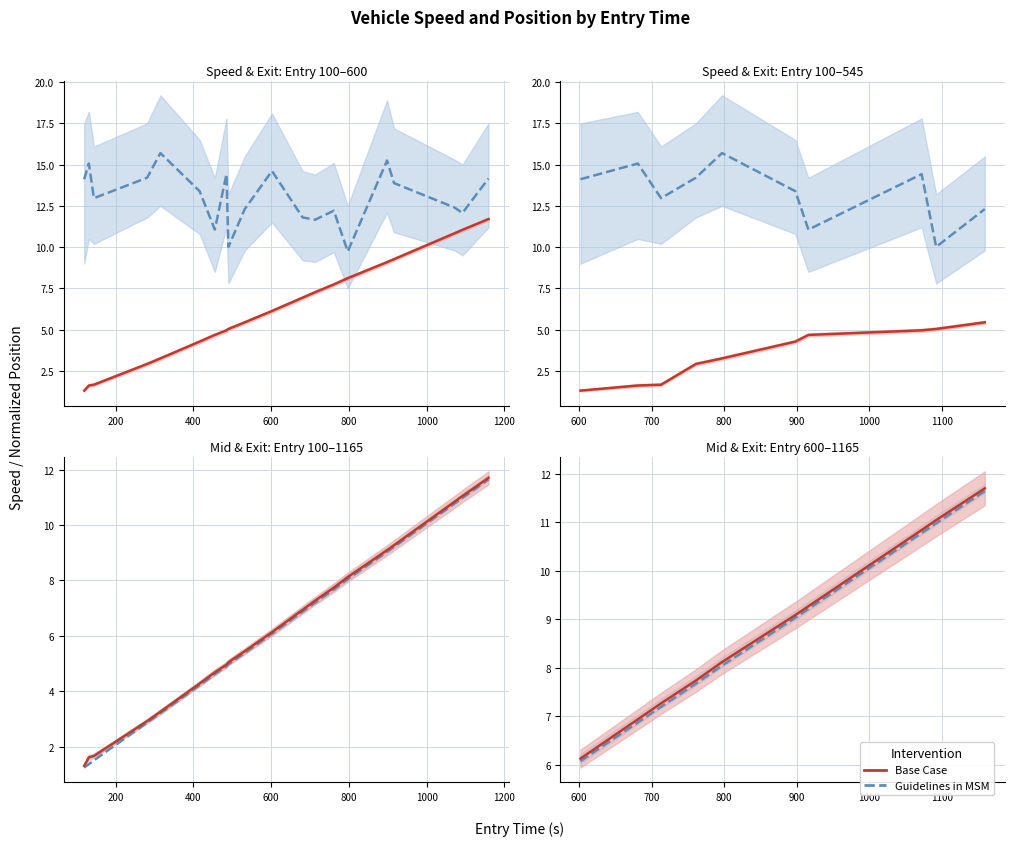

Reading right to left, extract all data points from this chart.

instspeed: 14.2	12.1	12.4	13.9	15.2	9.7	12.2	11.7	11.8	14.6	12.3	10.0	14.4	11.1	13.4	15.7	14.2	13.0	15.1	14.1
exit_norm: 11.7	11.0	10.8	9.3	9.1	8.1	7.7	7.3	6.9	6.1	5.4	5.0	5.0	4.7	4.3	3.3	2.9	1.7	1.6	1.3
mid_norm: 11.6	11.0	10.8	9.2	9.0	8.0	7.7	7.2	6.9	6.1	5.4	5.0	4.9	4.6	4.2	3.2	2.9	1.5	1.4	1.2